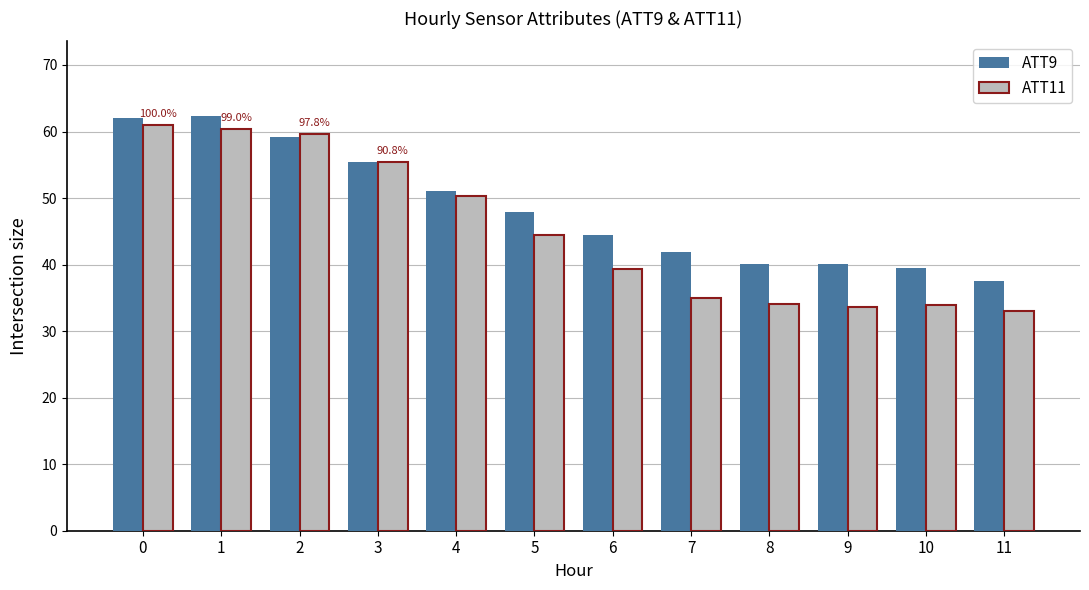

At 6, list the series in order from largest to smallest.

ATT9, ATT11